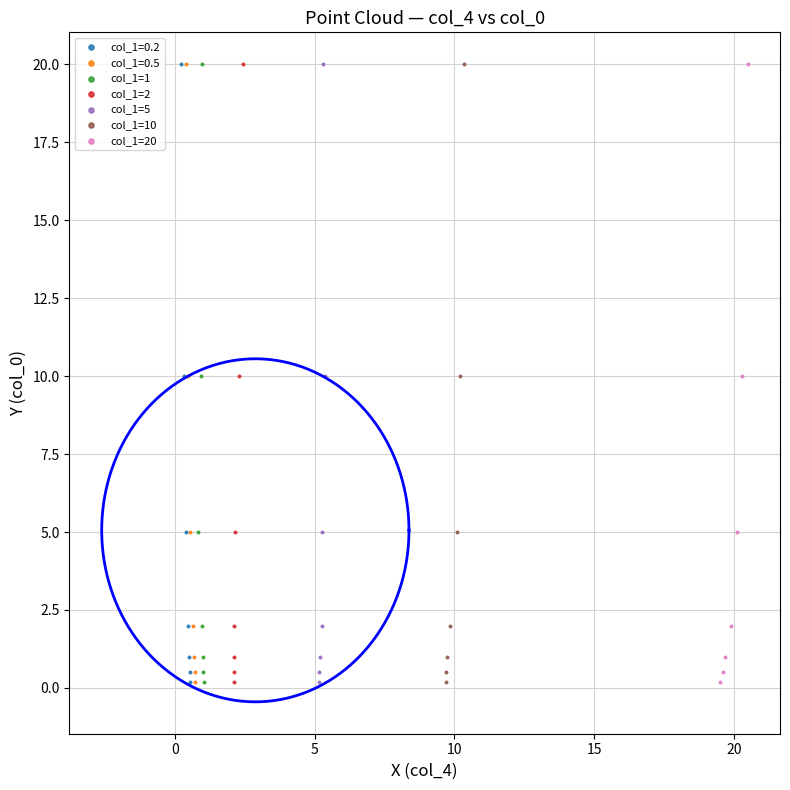

What are all the series names shown in the legend?

col_1=0.2, col_1=0.5, col_1=1, col_1=2, col_1=5, col_1=10, col_1=20